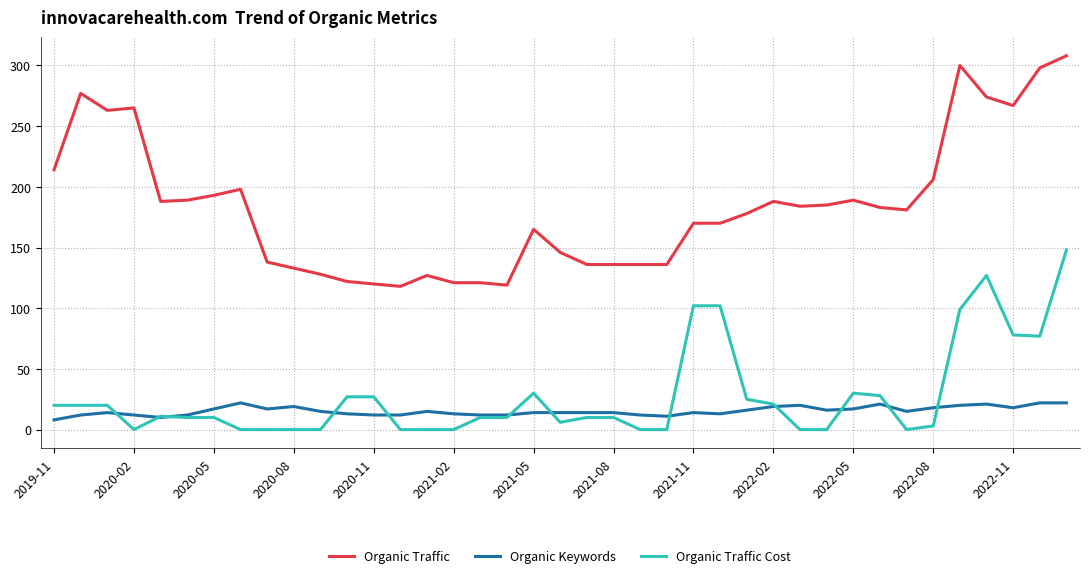

Which series has the widest spread of values?

Organic Traffic